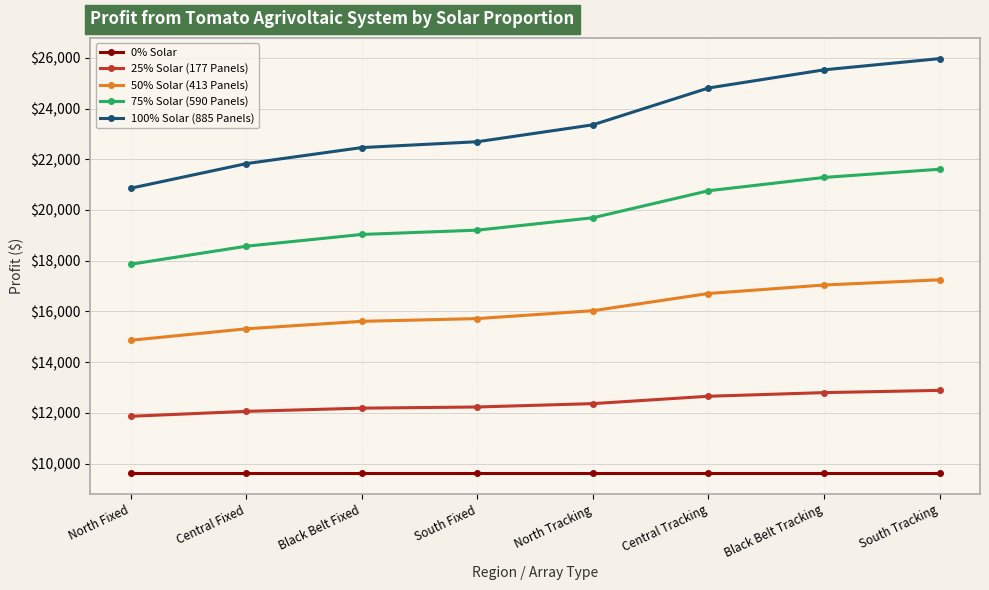

True or false: 100% Solar (885 Panels) has more than 1 points higher than both neighbors.

False